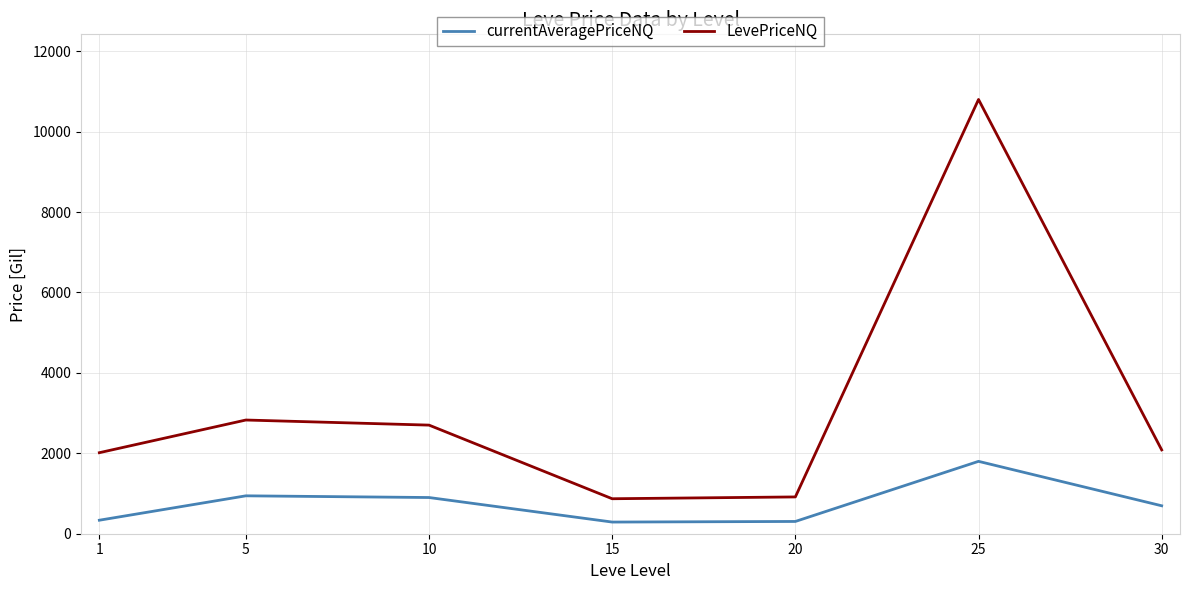

What is the difference between the maximum and minimum values in the currentAveragePriceNQ series?

1510.0